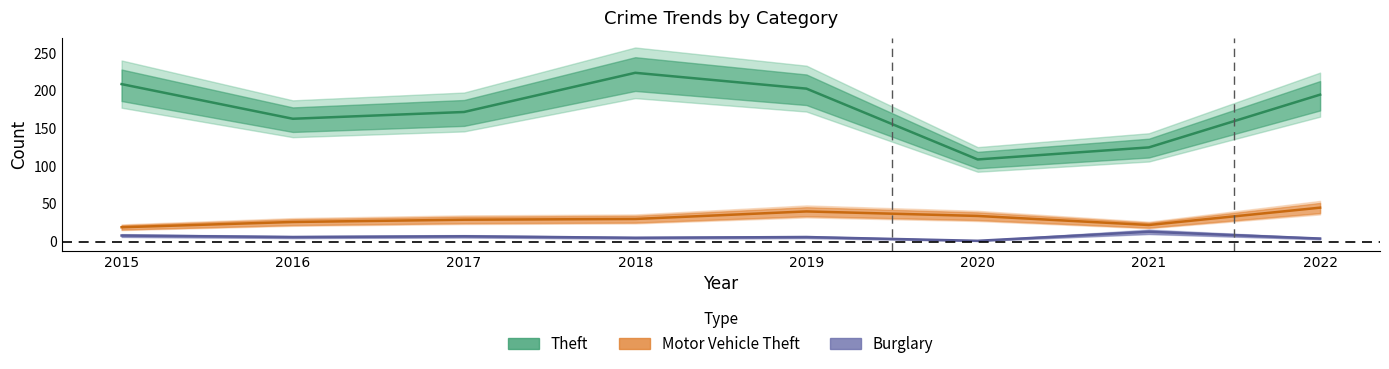

True or false: Theft has a value of 203 at 2019.

True